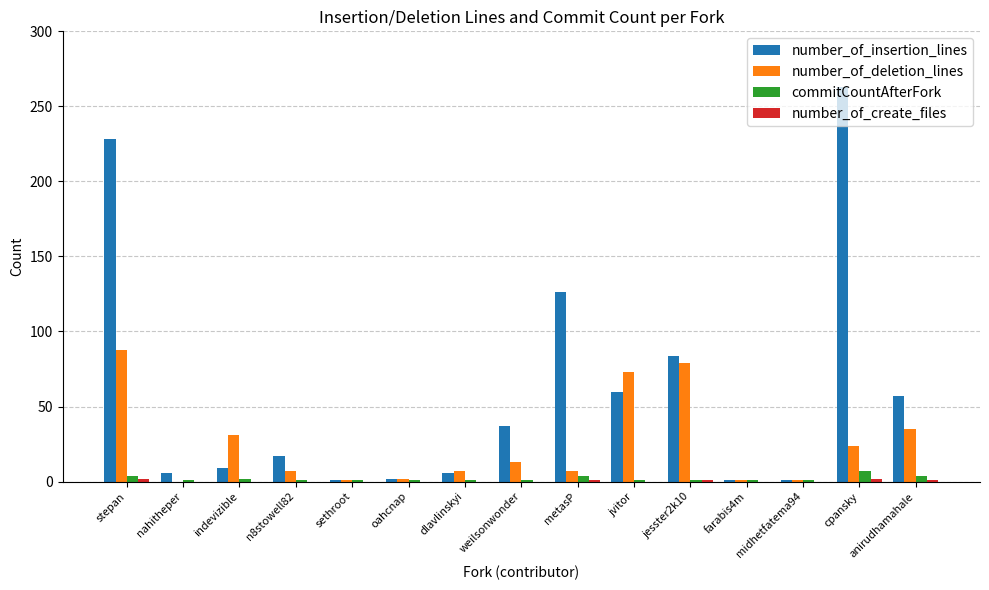

What is the sum of all number_of_insertion_lines values?

898